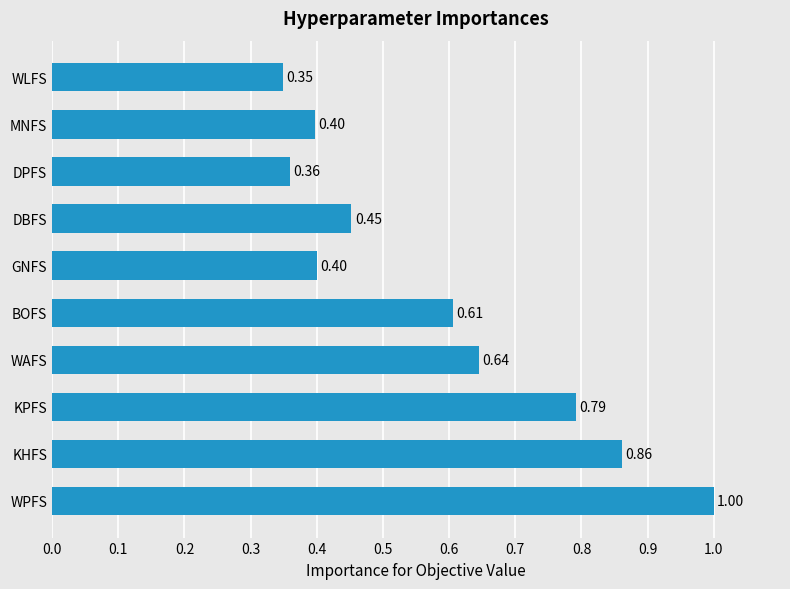

At which category does the chart reach its peak across all series?

WPFS